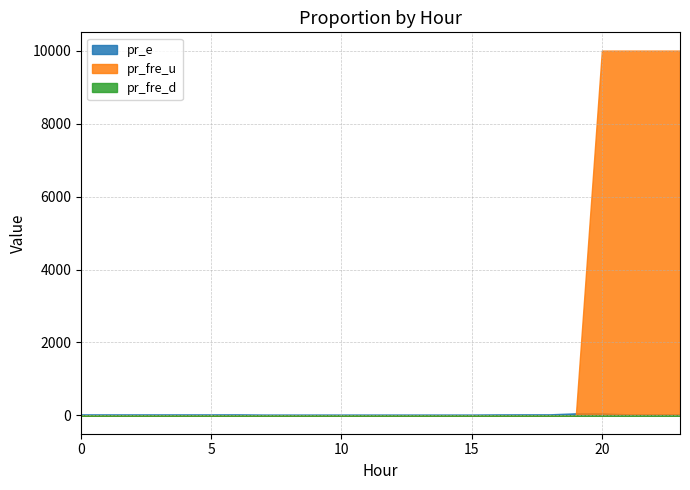

The pr_fre_d series shows 8.0 at 9. True or false?

True